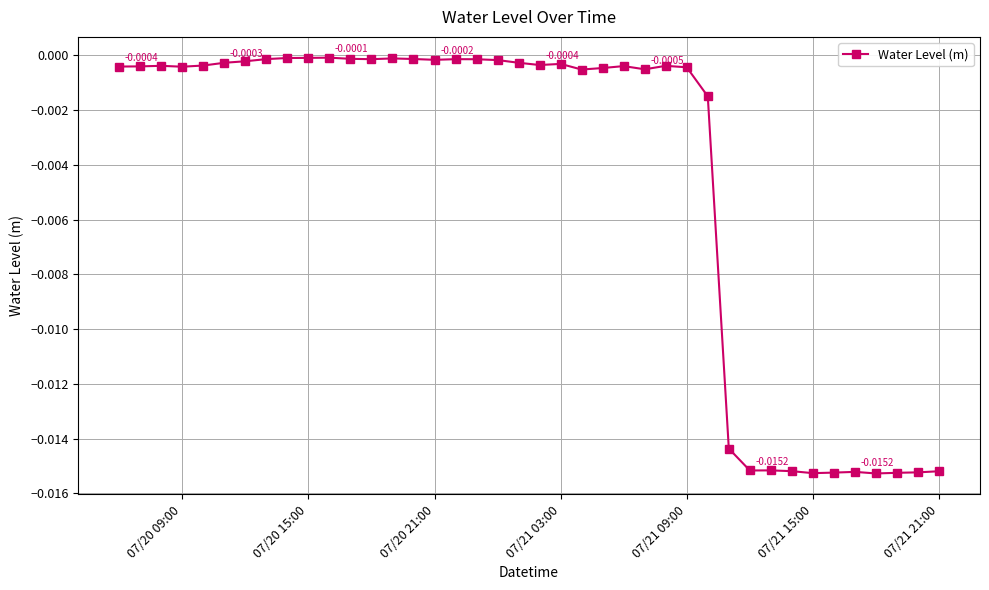

True or false: the data has more than 1 interior local peaks.

True